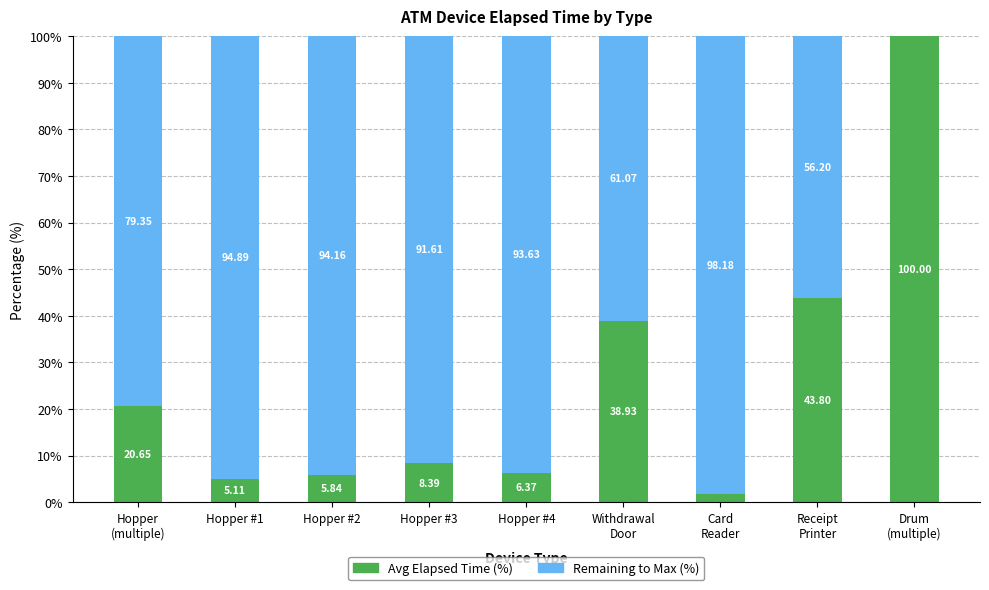

What is the total value across all series at Hopper #4?

100.0